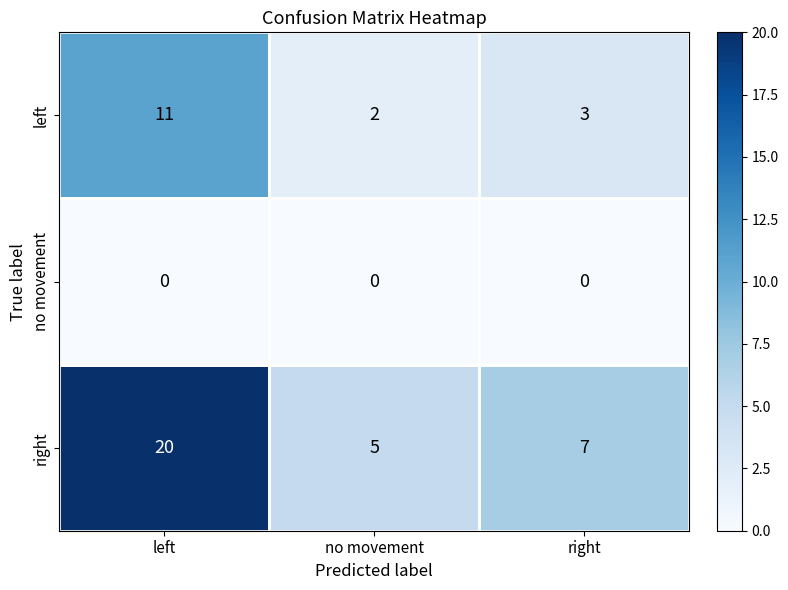

At how many categories does at least one series exceed 11?

1